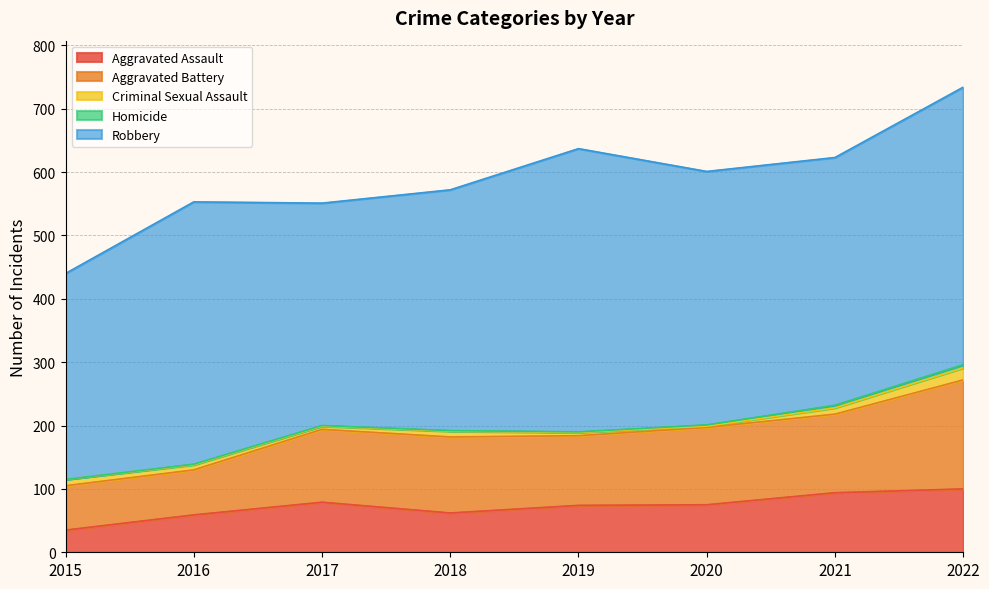

Is the value of Homicide at 2016 greater than the value of Aggravated Assault at 2017?

No